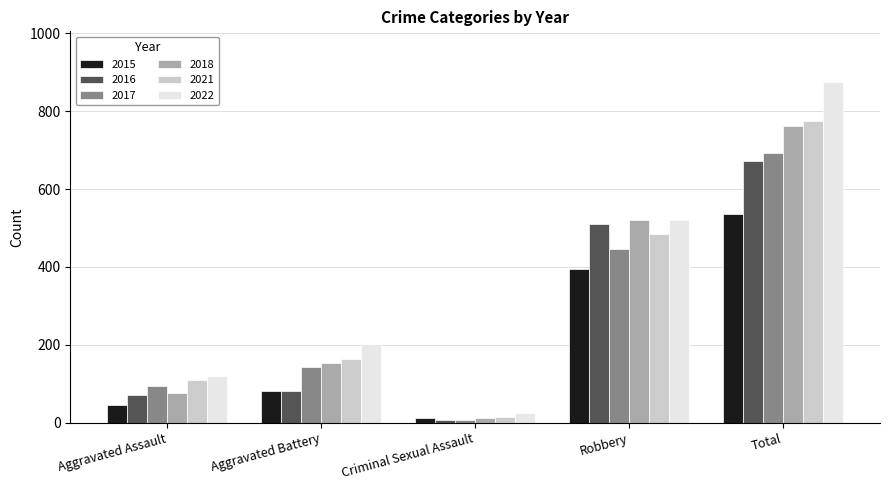

What is the label of the 2nd bar from the right?

Robbery